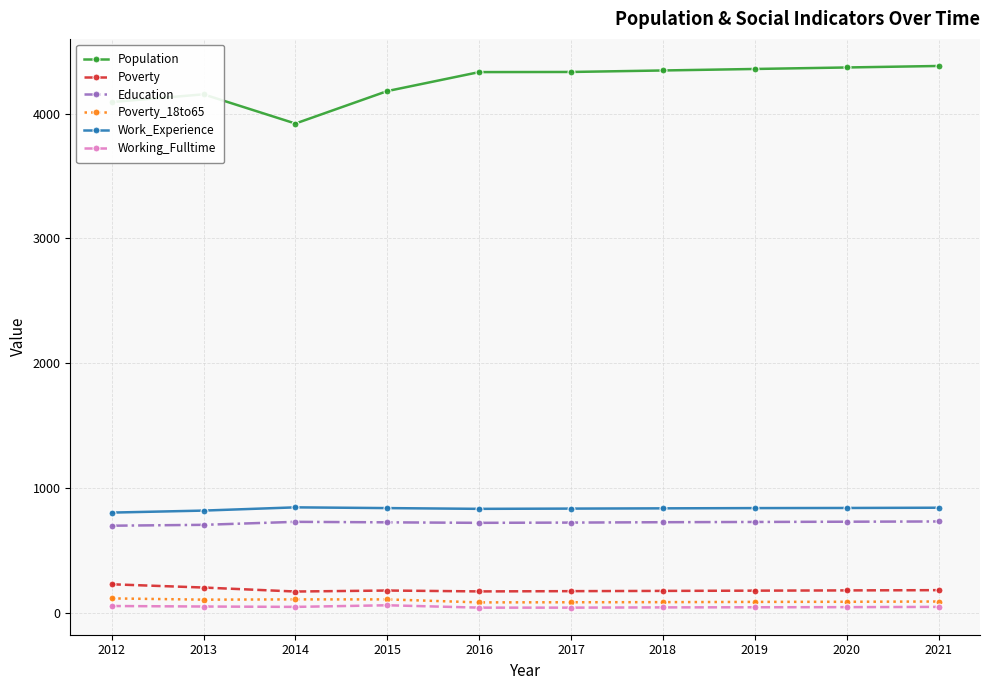

Which series has the largest range (max minus min)?

Population